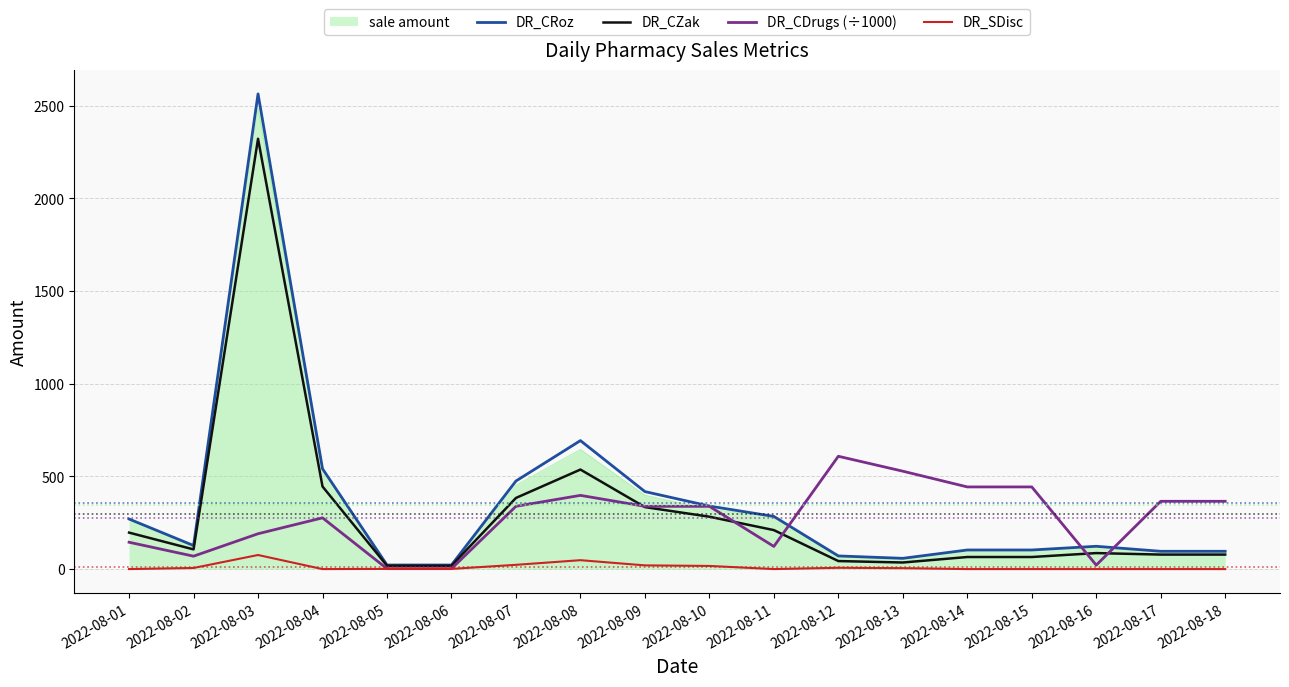

Which series has the widest spread of values?

DR_CRoz